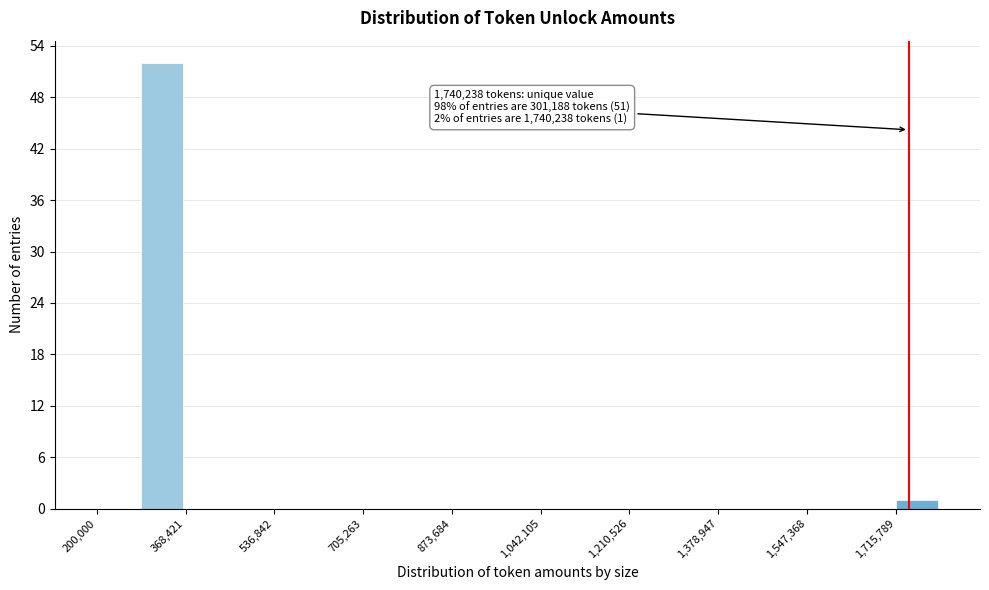

Which range on the x-axis has the tallest bar?

280000 to 360000